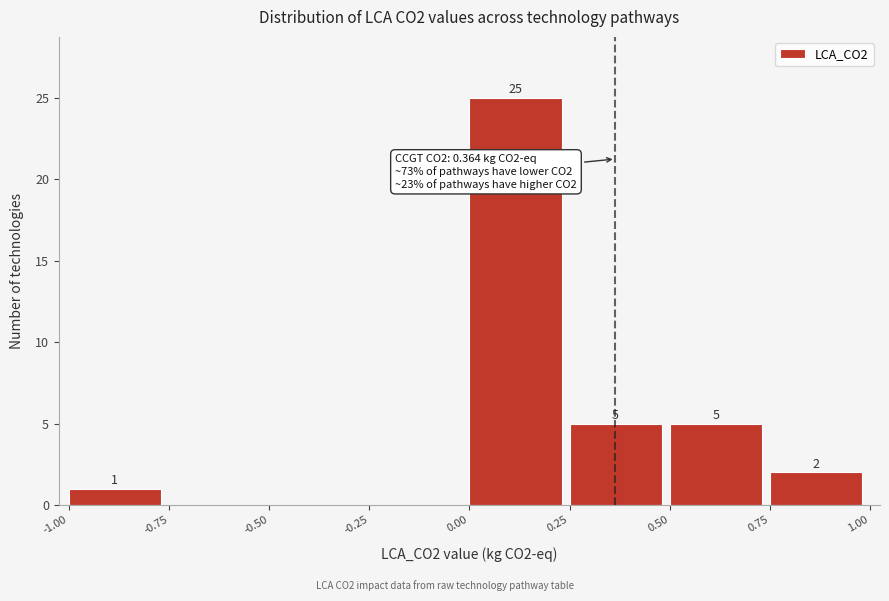

Which range on the x-axis has the tallest bar?

0.00 to 0.25